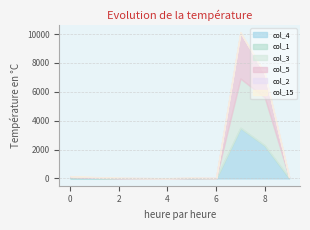

Which series has the widest spread of values?

col_4